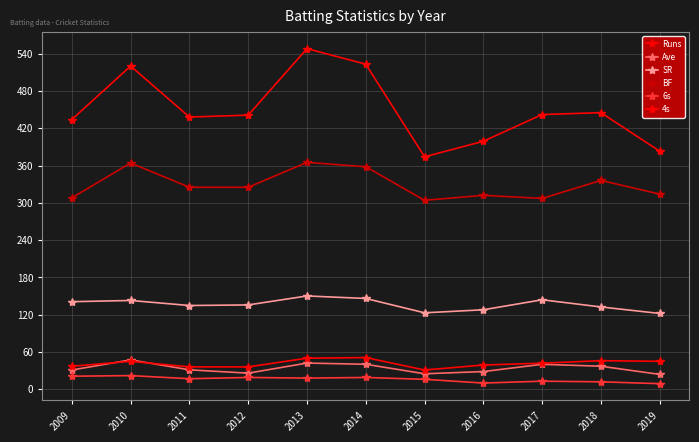

Is this an area chart (filled region under the line)?

No